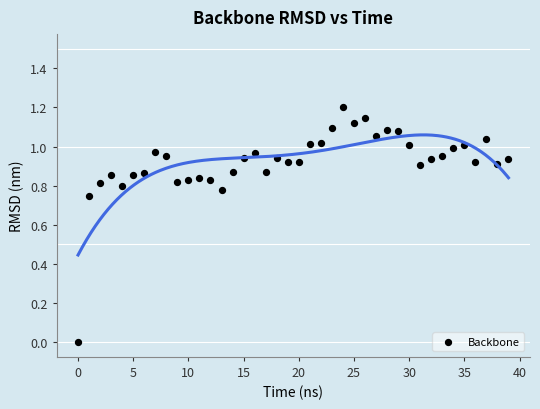

What is the range of Y values (max minus min)?

1.2